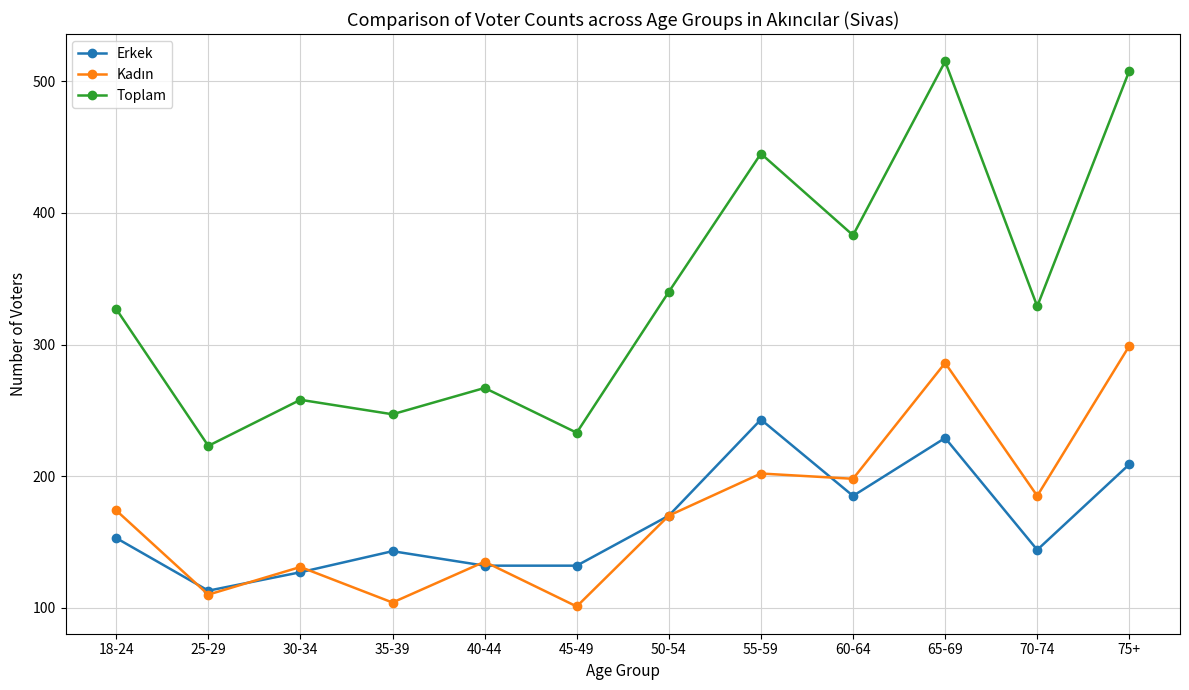

What is the difference between the highest and lowest values at 18-24?

174